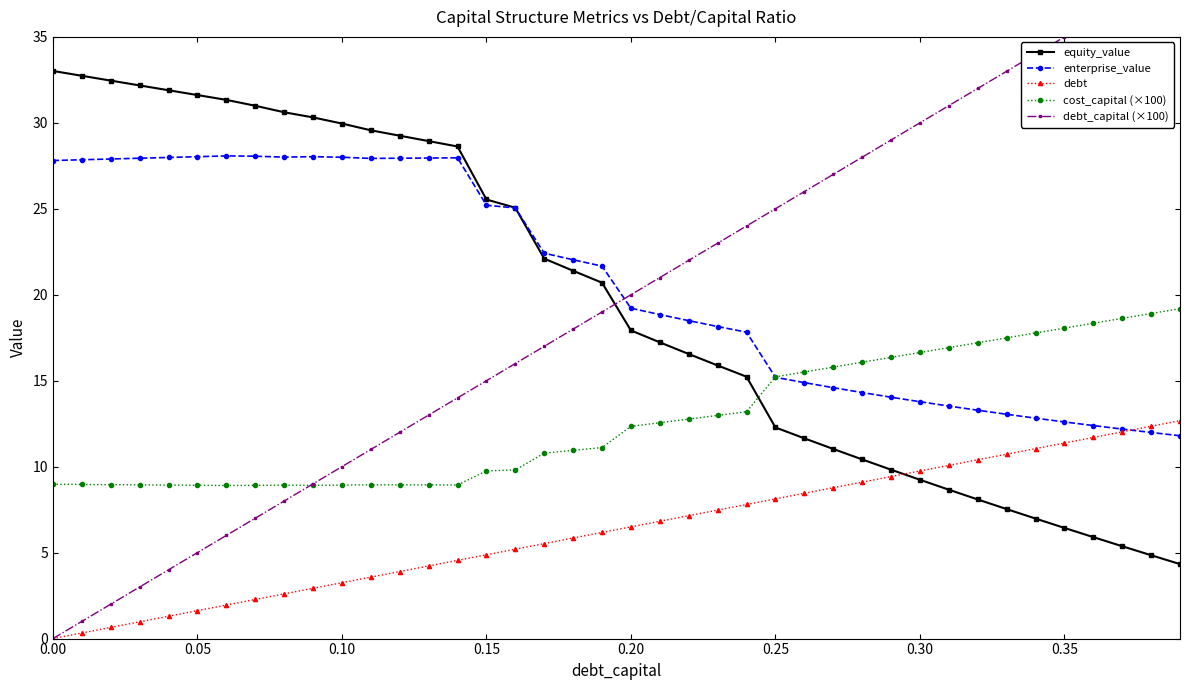

True or false: debt and equity_value intersect in this chart.

True